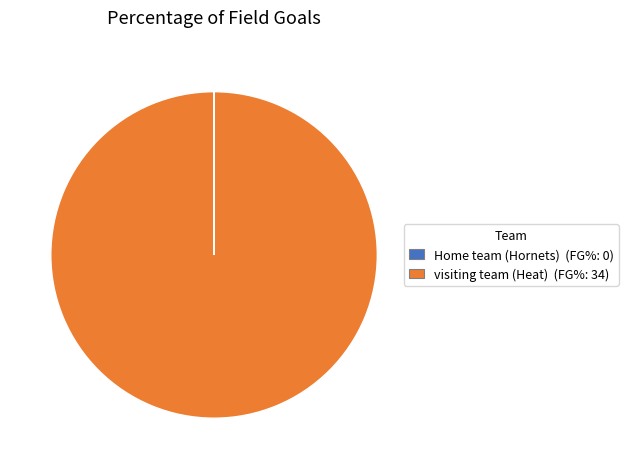

The visiting team (Heat) slice represents 100% of the pie. True or false?

True